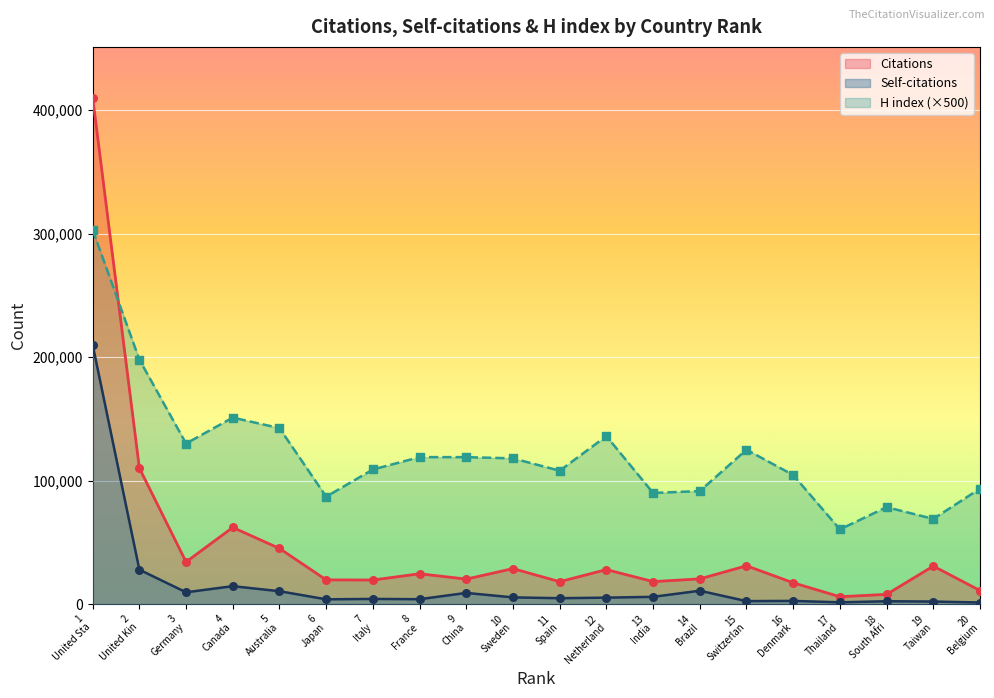

Which series has the largest total across all categories?

H index (×500)